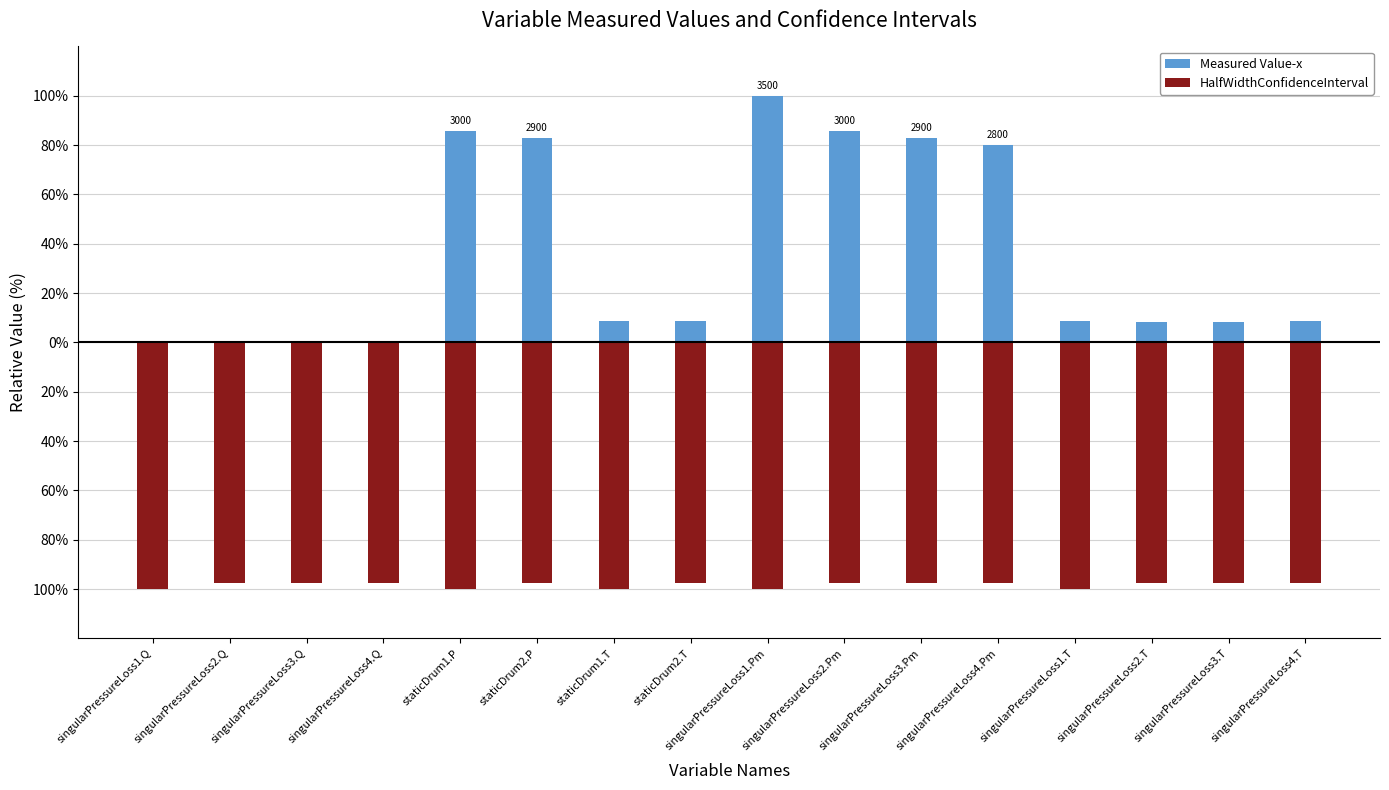

Is it true that HalfWidthConfidenceInterval equals -165.7 at singularPressureLoss1.Pm?

False